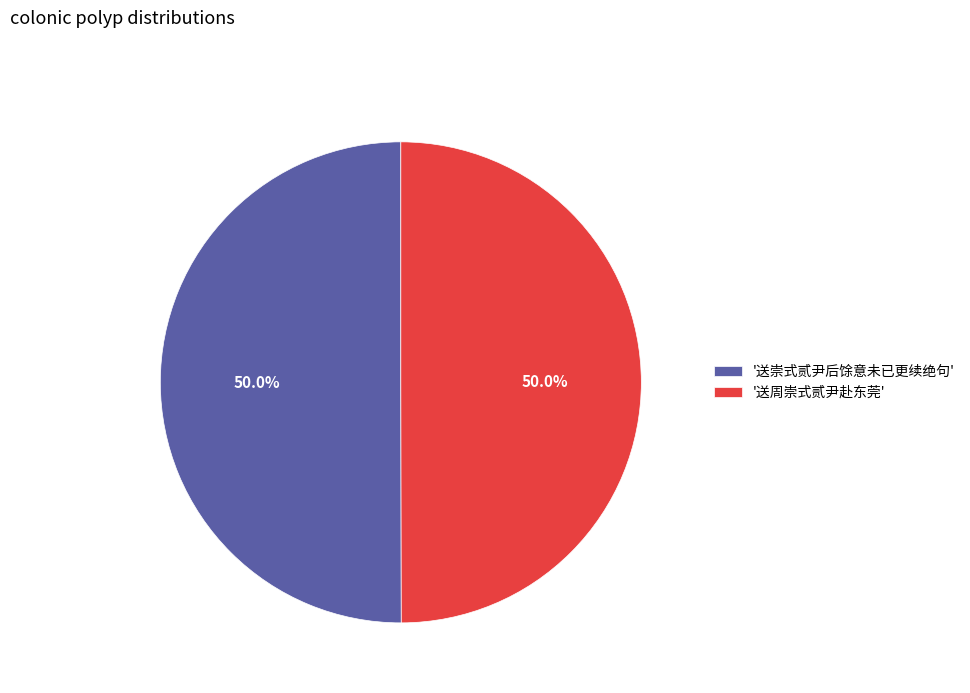

How many segments does this pie chart have?

2